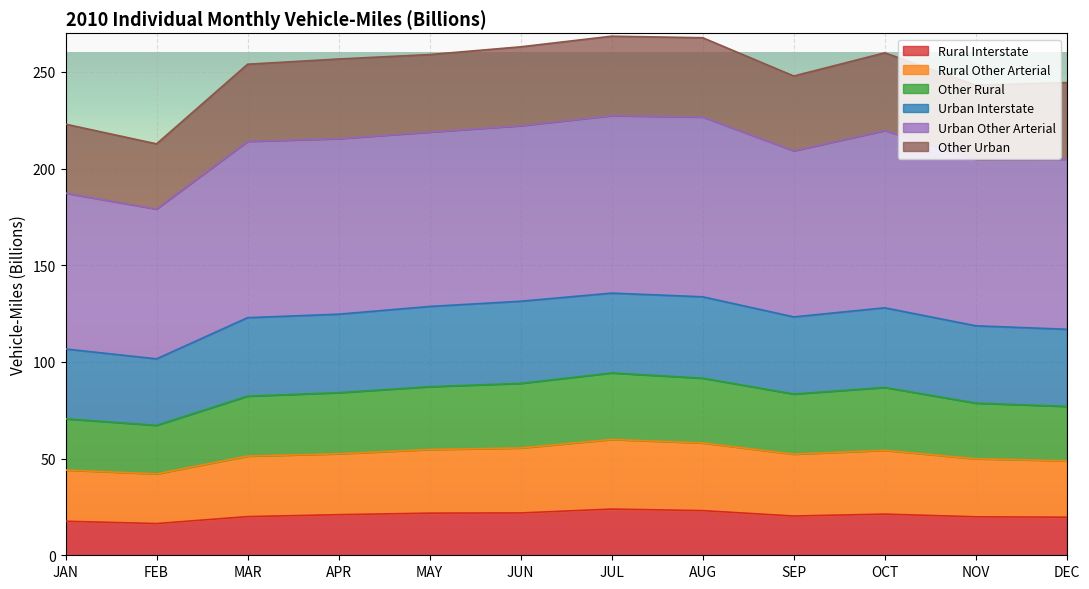

At which category does Rural Other Arterial reach its first local valley?

FEB